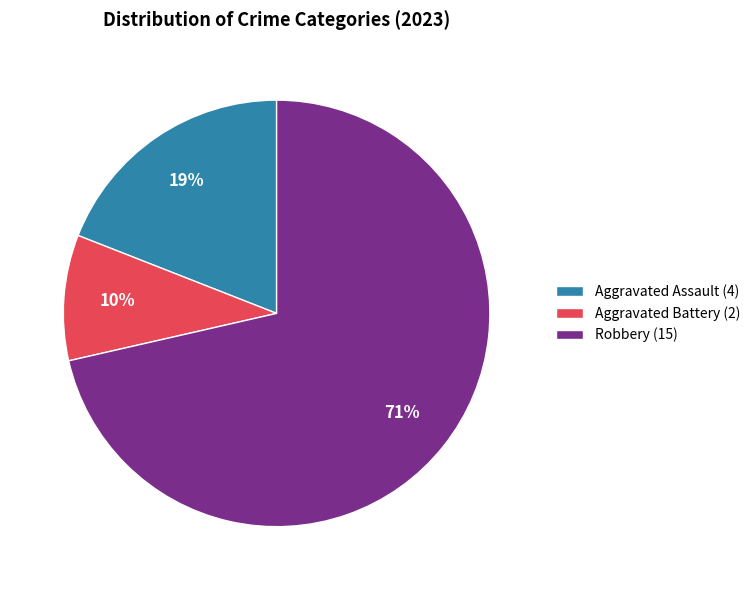

Which slice represents more than half of the pie?

Robbery (15)